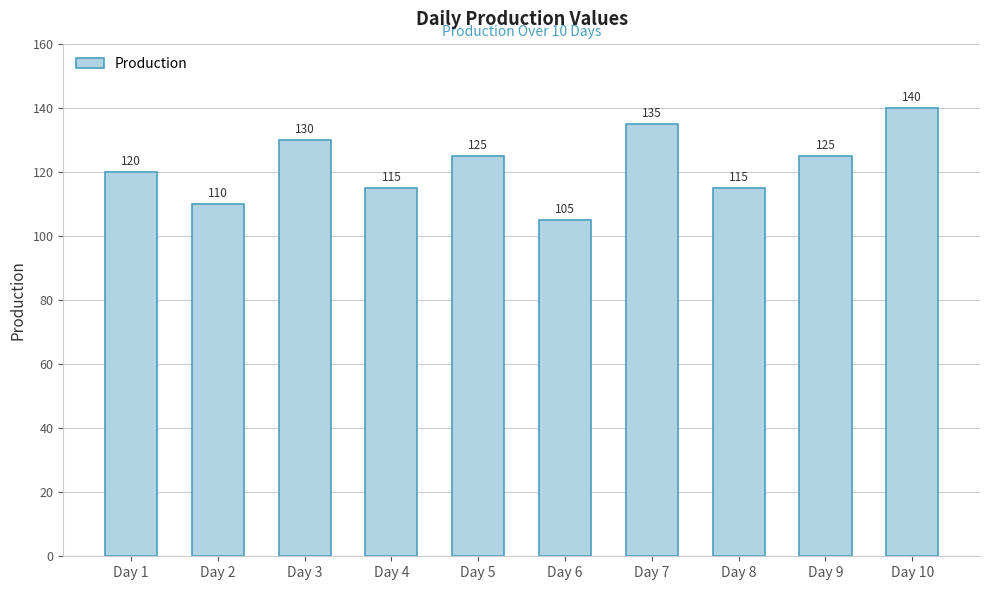

What is the difference between the values at Day 7 and Day 10?

5